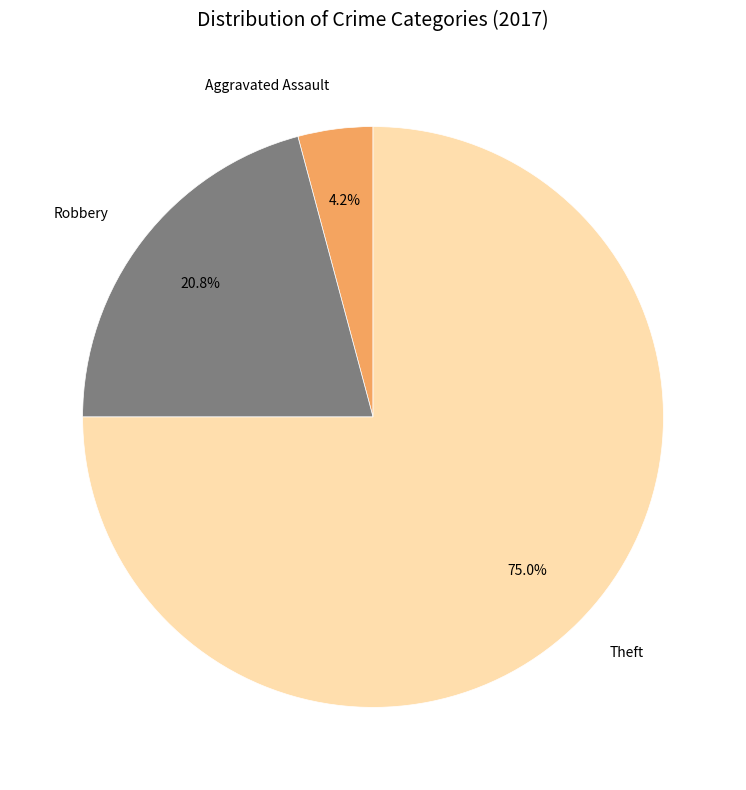

Approximately how many times larger is the value at Robbery compared to Theft?

0.3